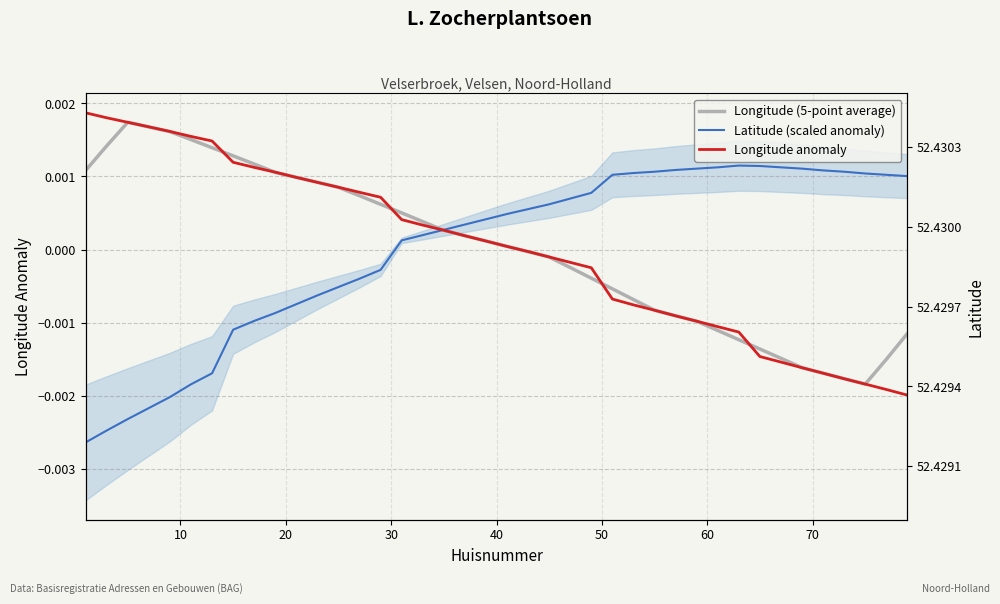

True or false: Longitude (5-point average) and Latitude (scaled anomaly) cross at least once.

True